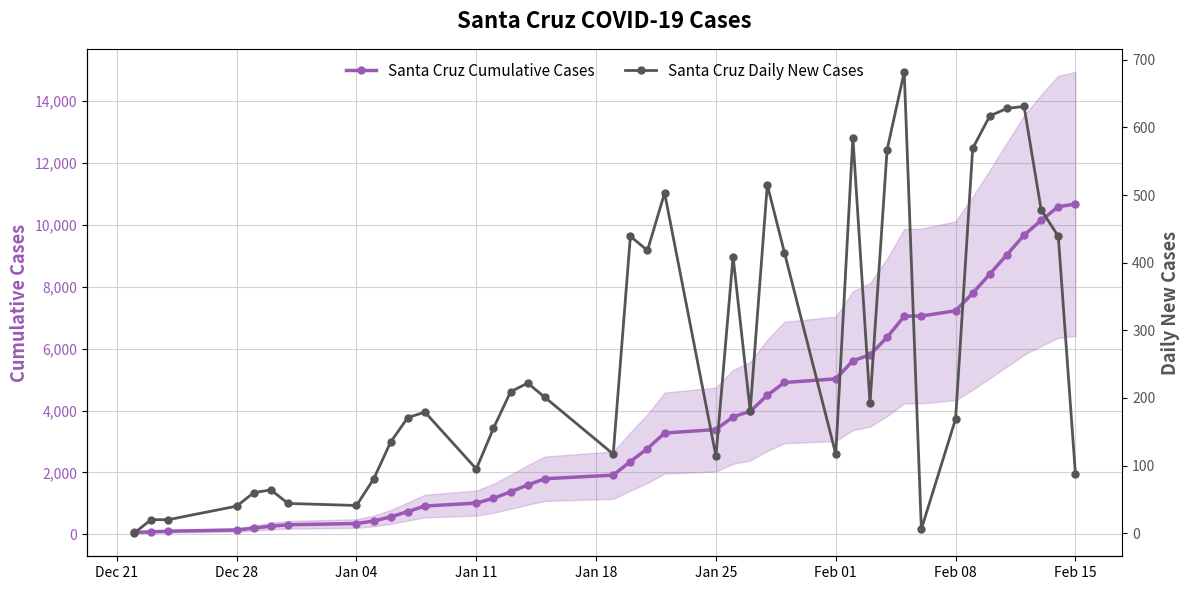

Reading left to right, extract all data points from this chart.

Santa Cruz Cumulative Cases: 61	81	101	141	201	265	309	350	430	565	736	915	1010	1165	1374	1596	1797	1914	2353	2771	3274	3388	3797	3978	4493	4908	5025	5610	5802	6369	7051	7057	7226	7795	8412	9040	9671	10149	10588	10676
Santa Cruz Daily New Cases: 0	20	20	40	60	64	44	41	80	135	171	179	95	155	209	222	201	117	439	418	503	114	409	181	515	415	117	585	192	567	682	6	169	569	617	628	631	478	439	88